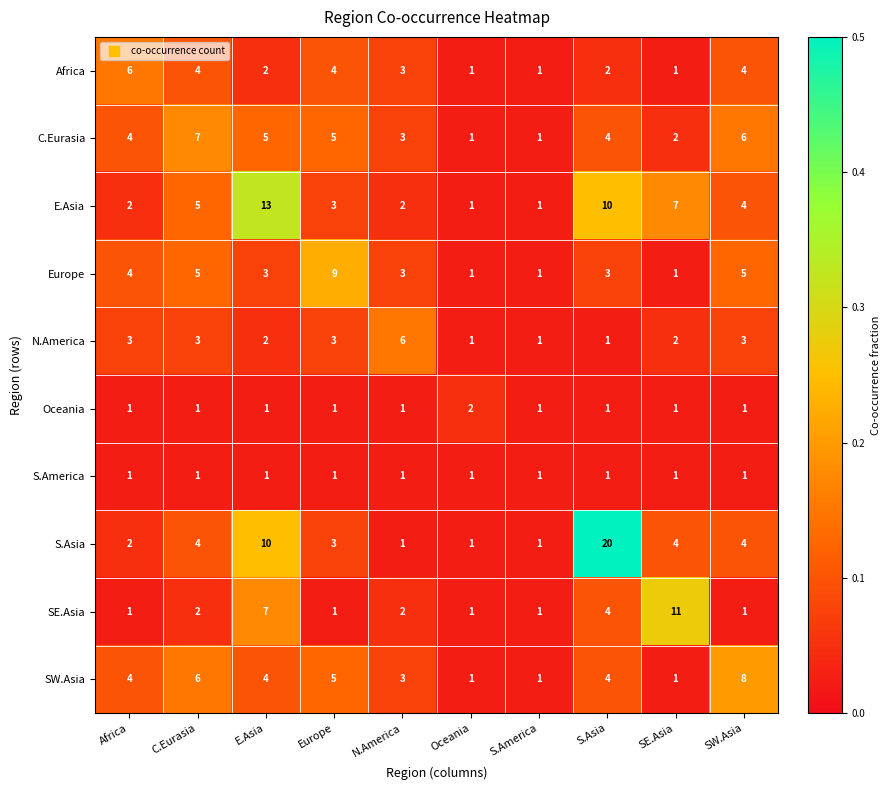

Which category has the highest value across all series?

S.Asia